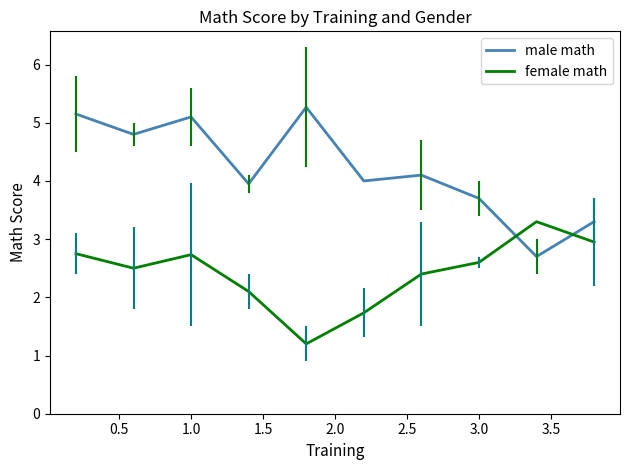

After their last crossing, which series has the higher values: male math or female math?

male math